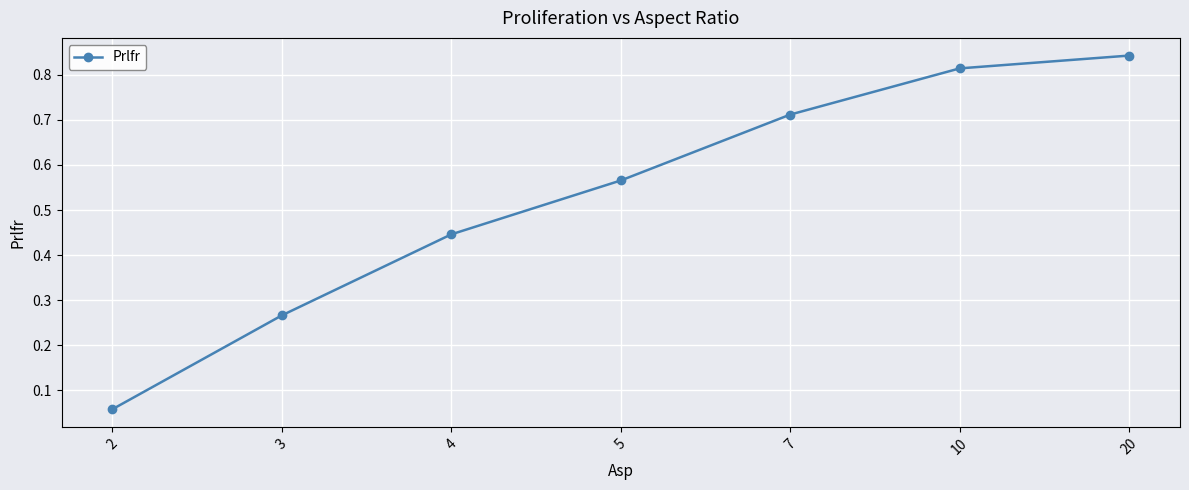

What is the sum of all values?

3.7